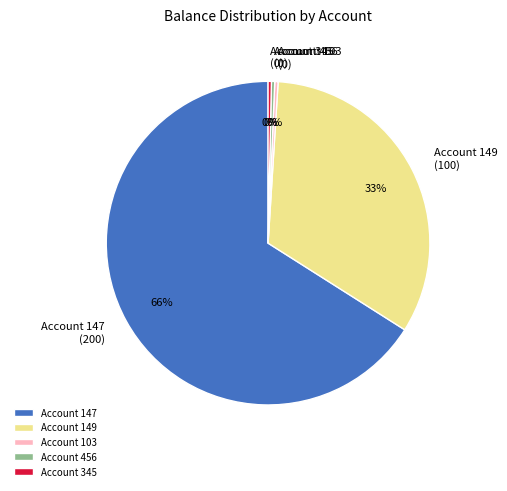

What is the majority slice?

Account 147